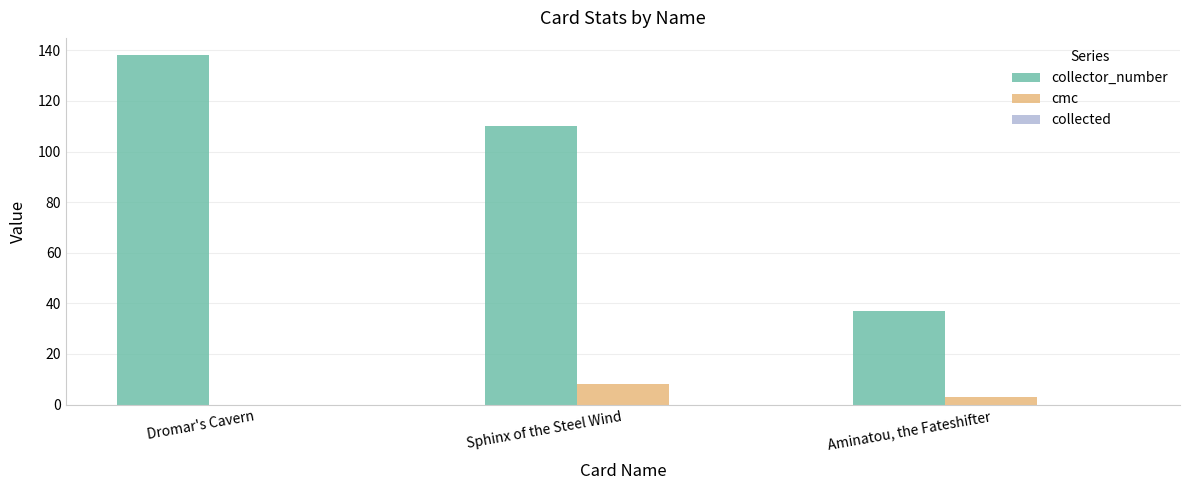

At which category is the sum across all series the highest?

Dromar's Cavern